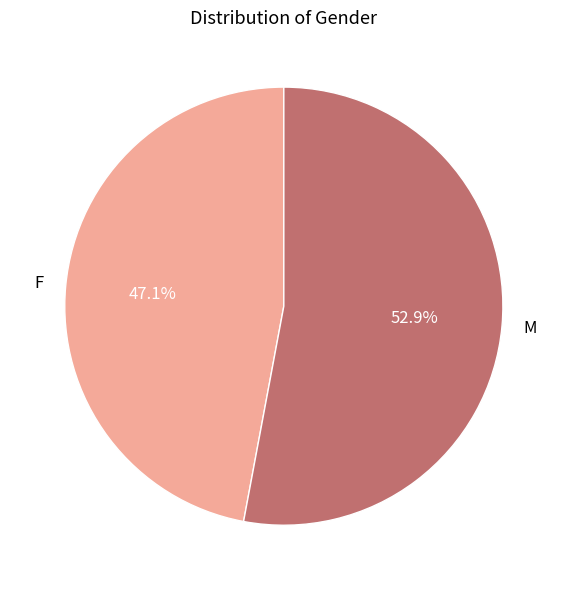

Approximately how many times larger is the value at M compared to F?

1.1